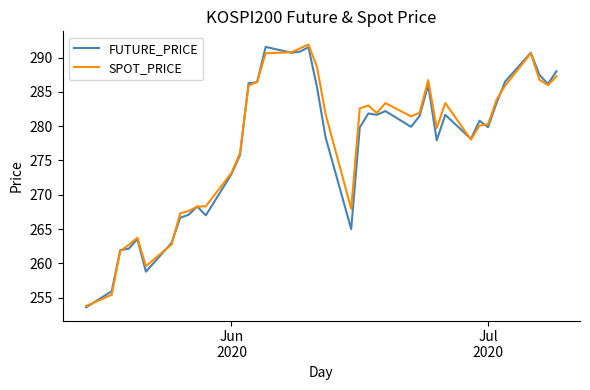

Rank the series by their maximum value, from lowest to highest.

FUTURE_PRICE, SPOT_PRICE